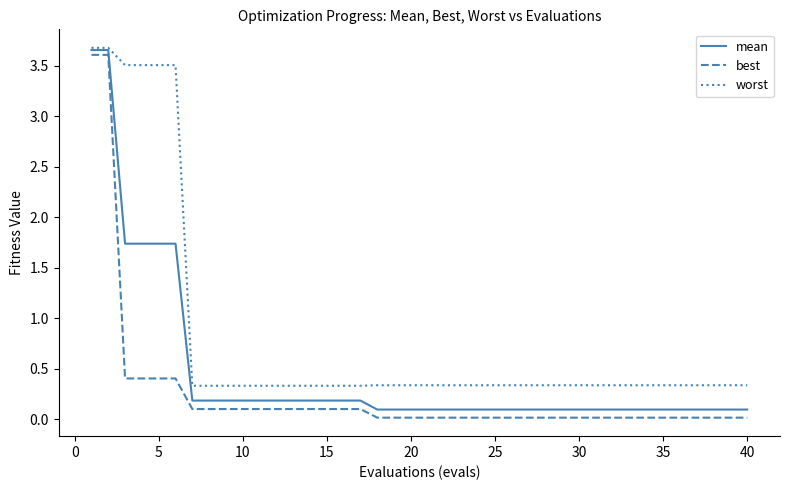

Does the chart have visible grid lines?

No